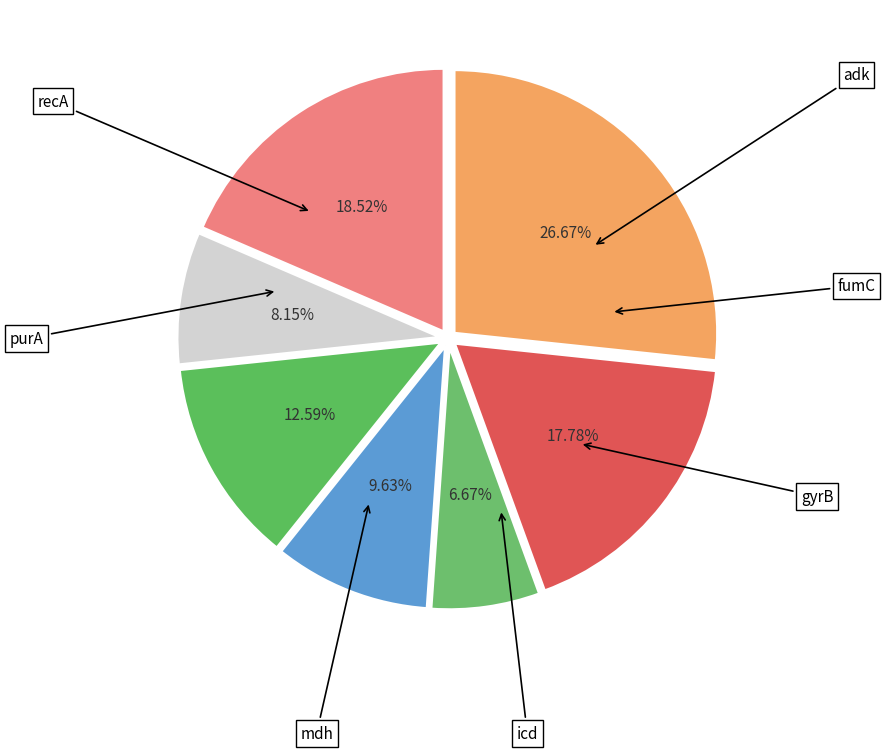

How many slices are in this pie chart?

7